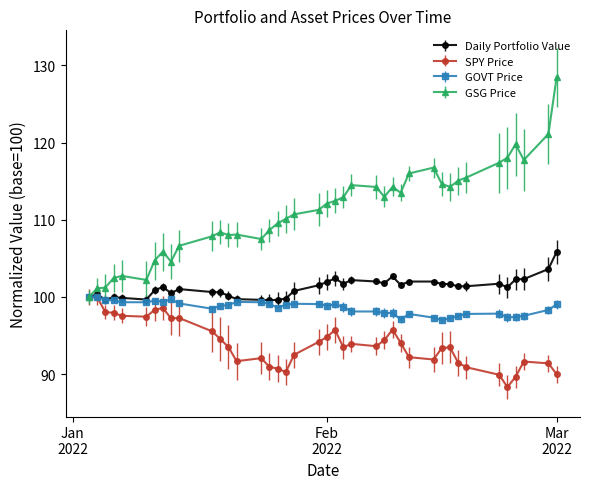

True or false: GOVT Price has more than 0 interior local peaks.

True